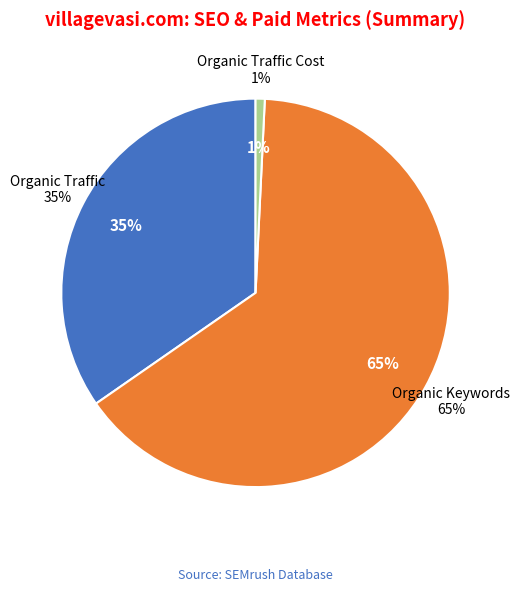

Which slice is the largest?

Organic Keywords